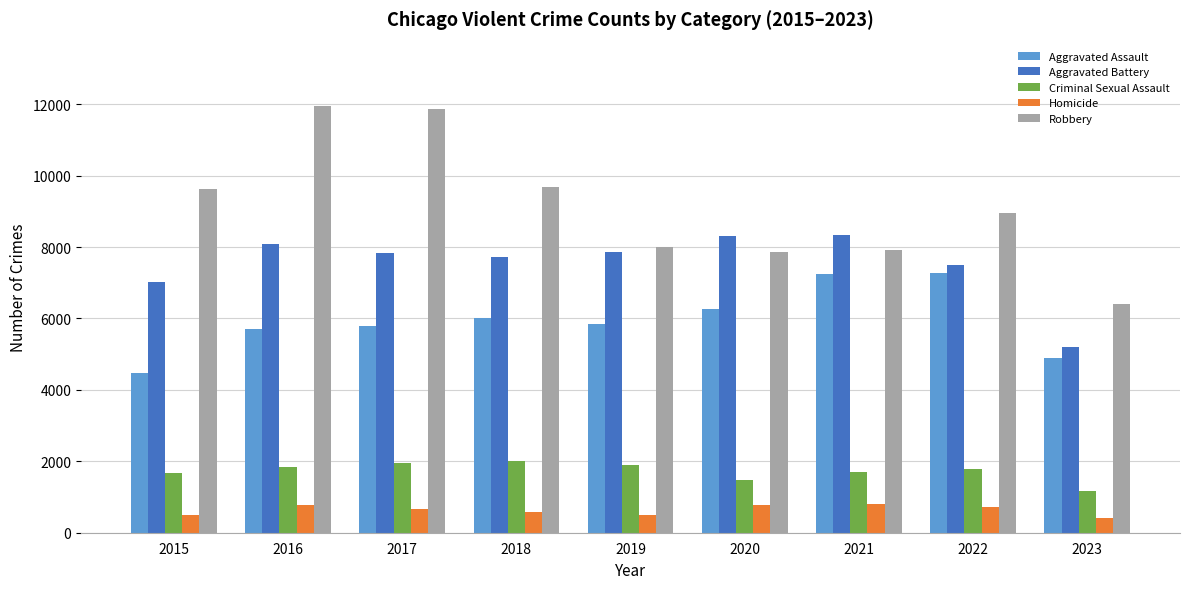

At which label is Aggravated Battery closest to 6770?

2015